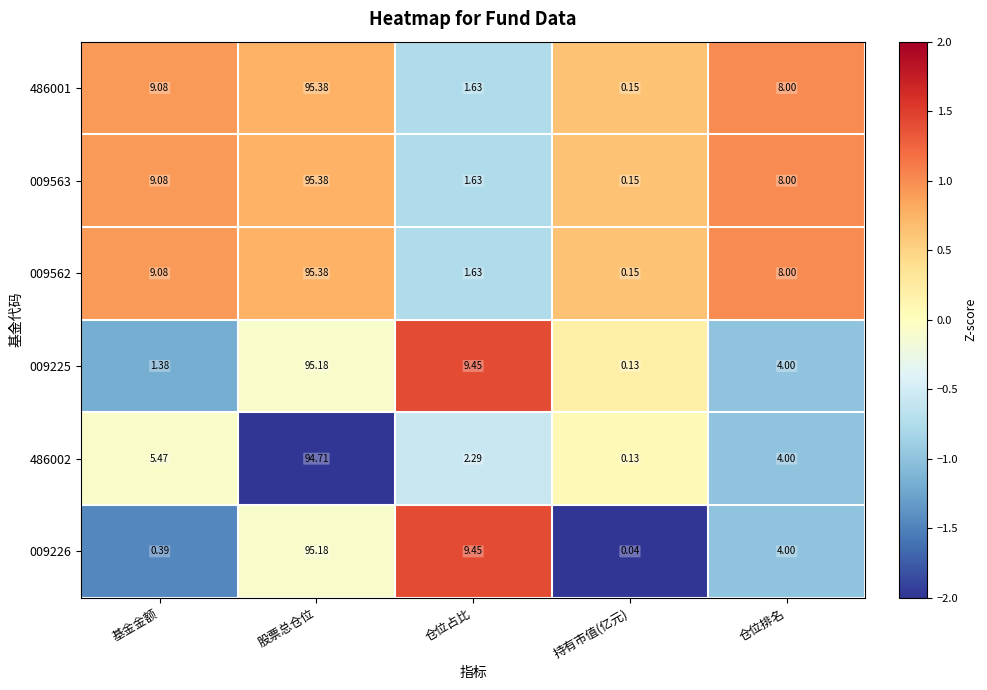

Where does the 009562 series first go above 8?

基金金额